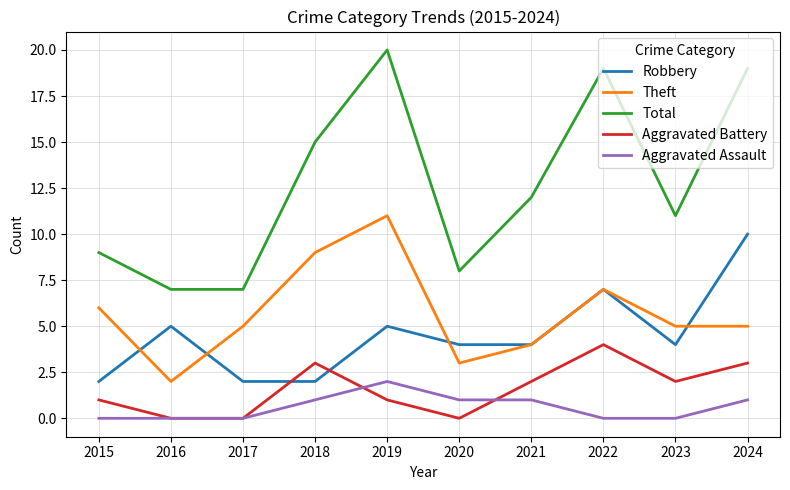

True or false: Aggravated Battery has a value of 0 at 2016.

True